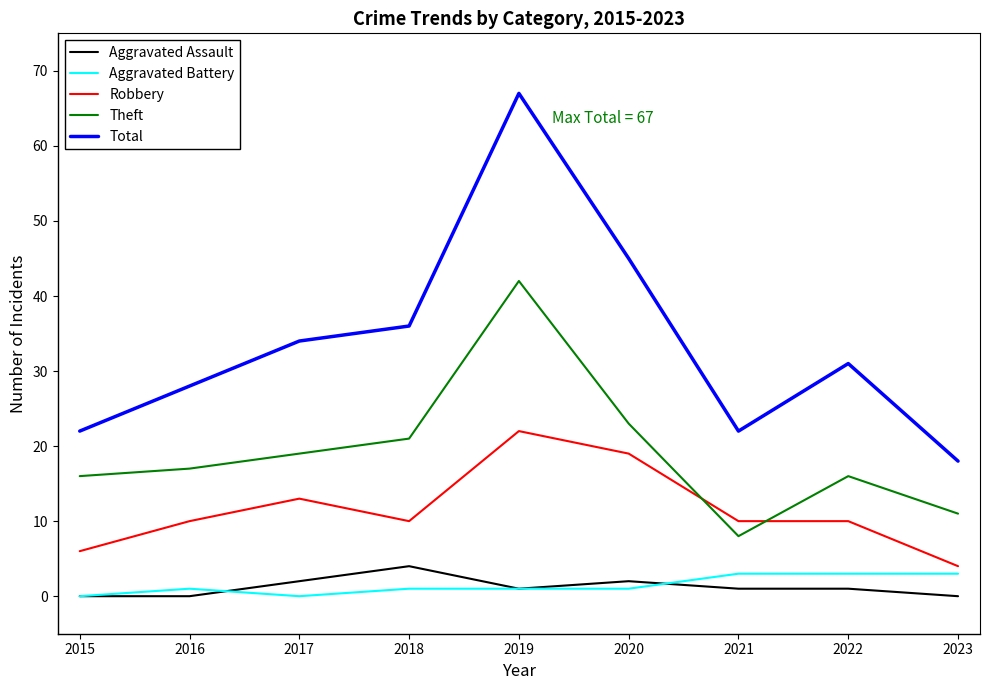

True or false: Total and Aggravated Battery intersect in this chart.

False